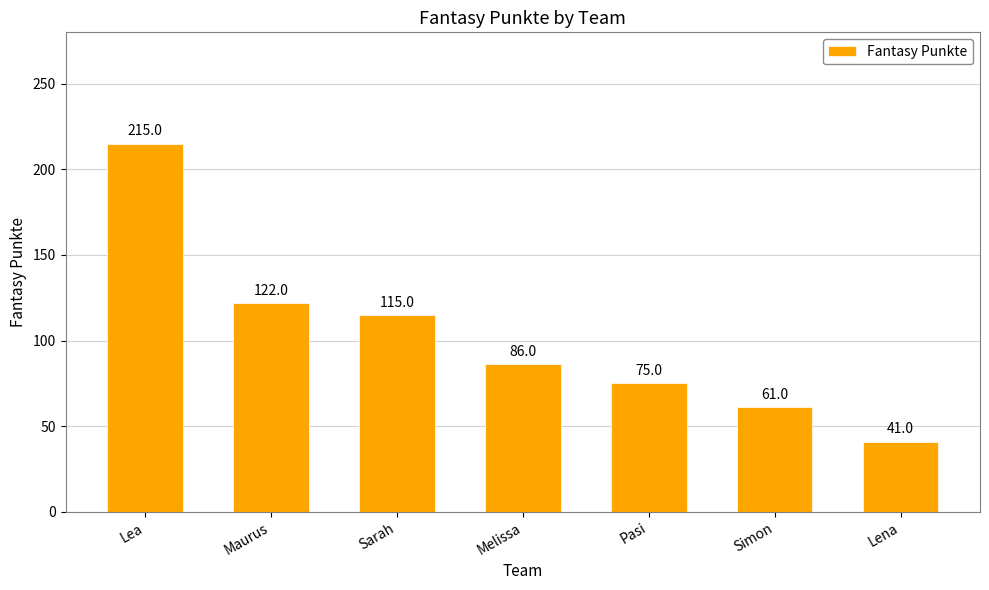

List the labels in order of value, smallest first.

Lena, Simon, Pasi, Melissa, Sarah, Maurus, Lea